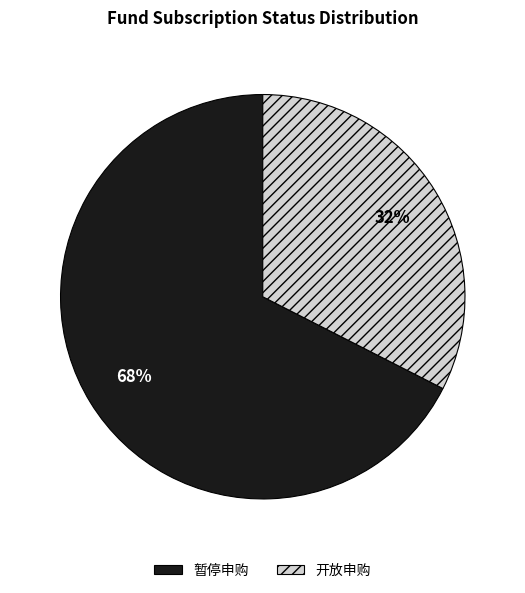

Does any single category account for the majority?

Yes